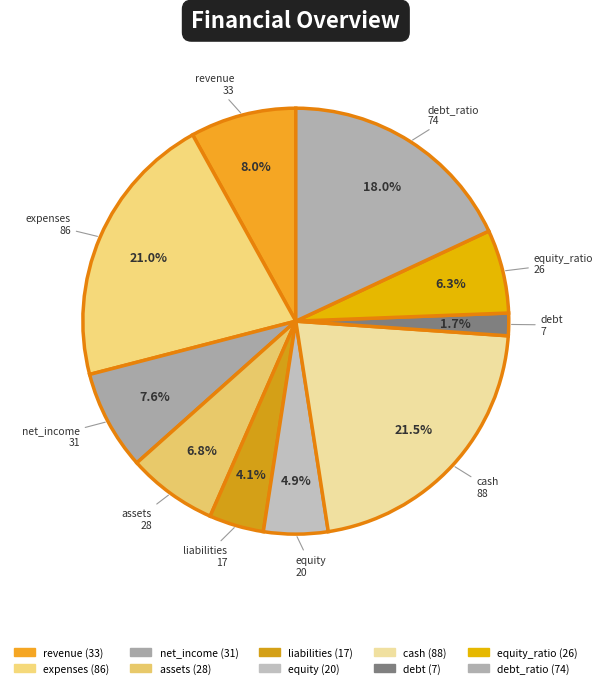

How many slices are in this pie chart?

10